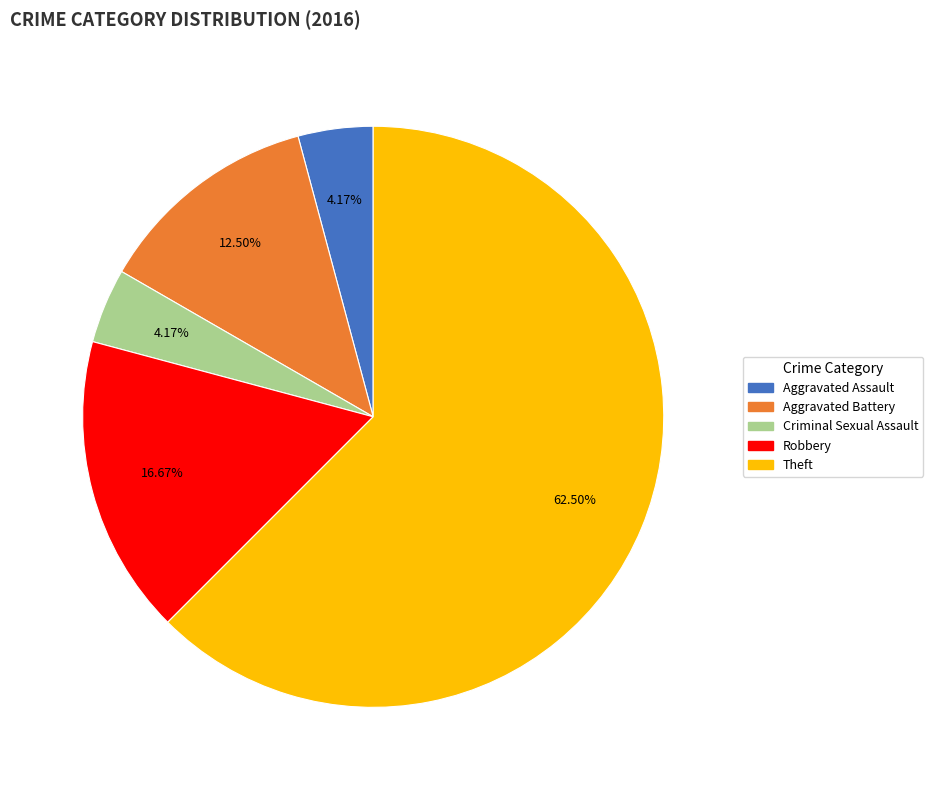

What is the largest slice in the pie chart?

Theft